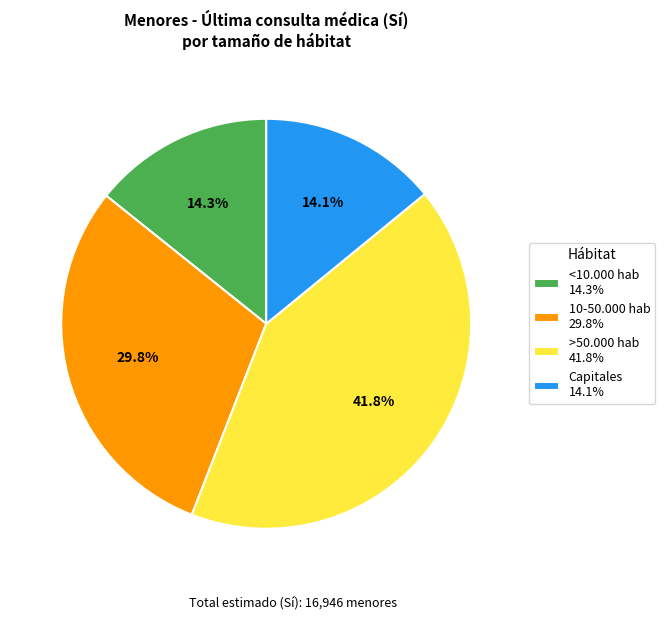

Approximately how many times larger is the value at 10-50.000 hab 29.8% compared to Capitales 14.1%?

2.1